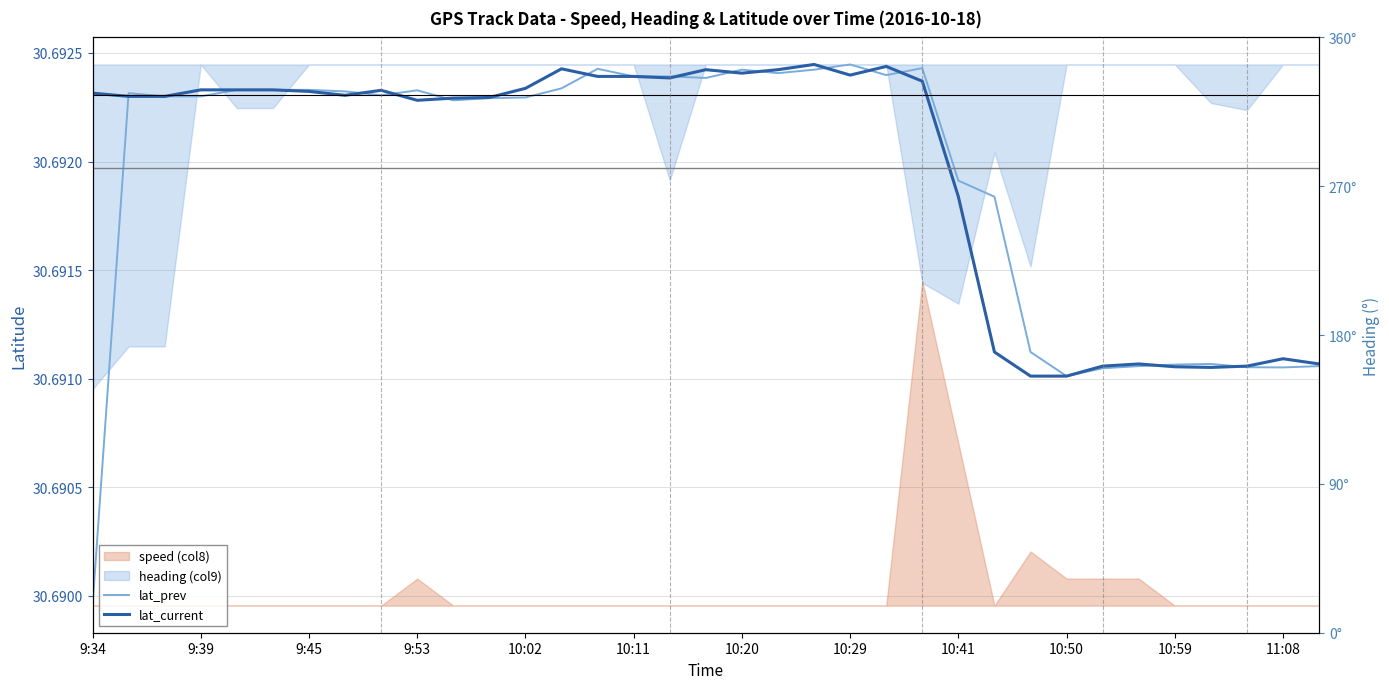

How many lines are shown in the chart?

2